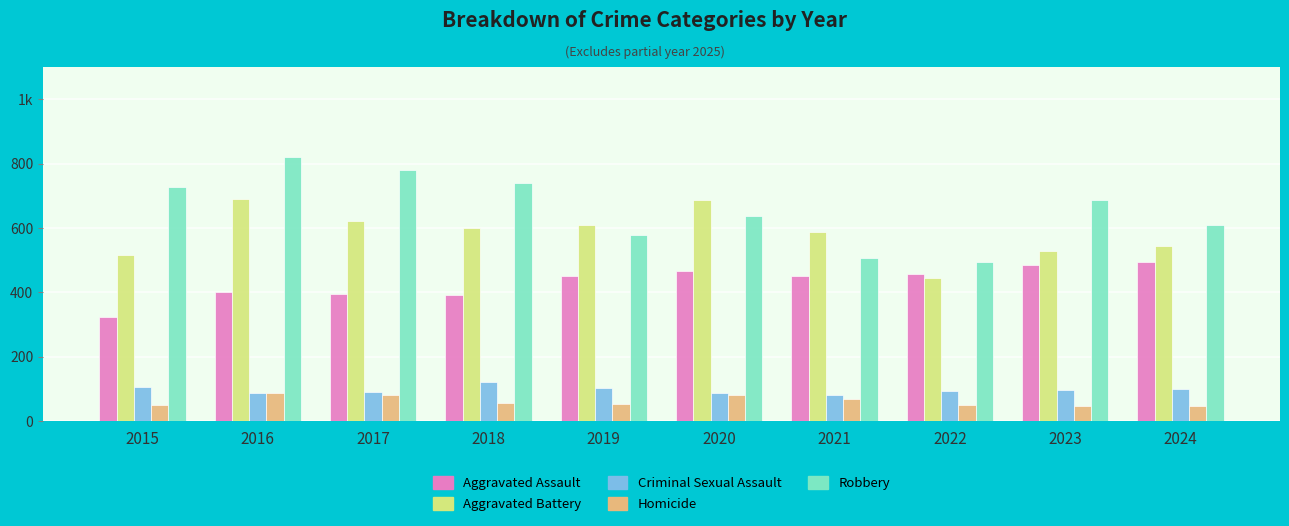

Does the chart contain any negative values?

No